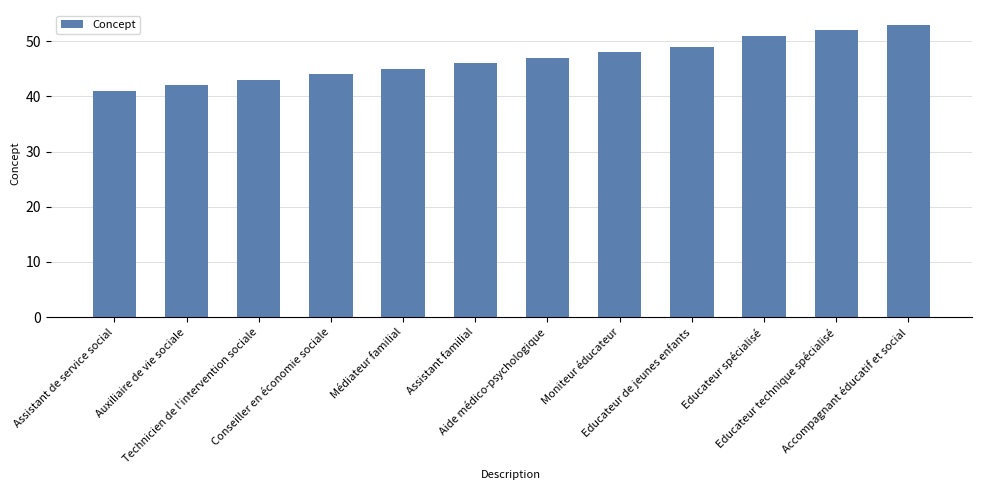

How many distinct data groups are displayed?

1